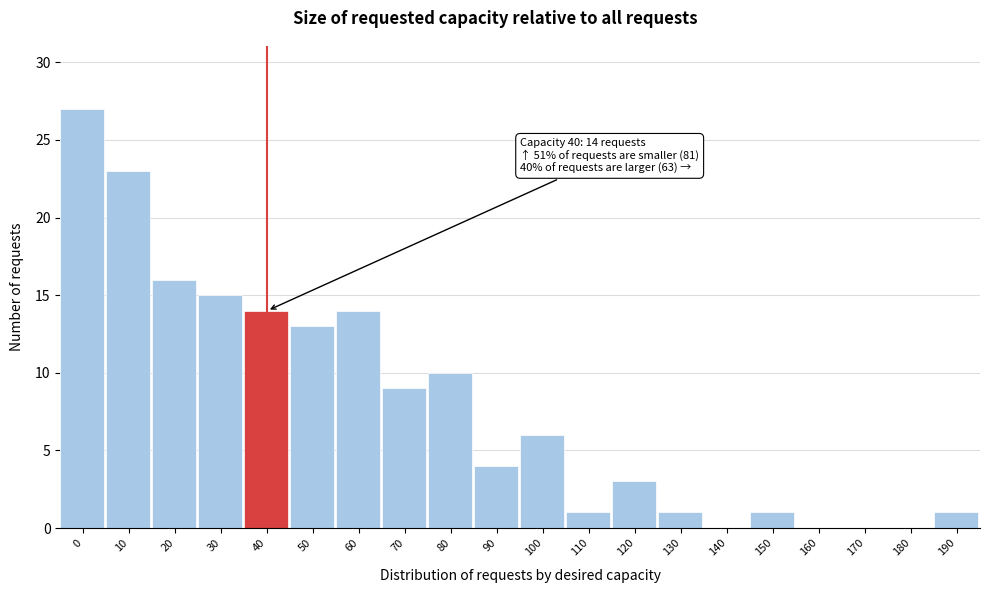

Reading right to left, what are all the values shown in this chart?

190=1	180=0	170=0	160=0	150=1	140=0	130=1	120=3	110=1	100=6	90=4	80=10	70=9	60=14	50=13	40=14	30=15	20=16	10=23	0=27